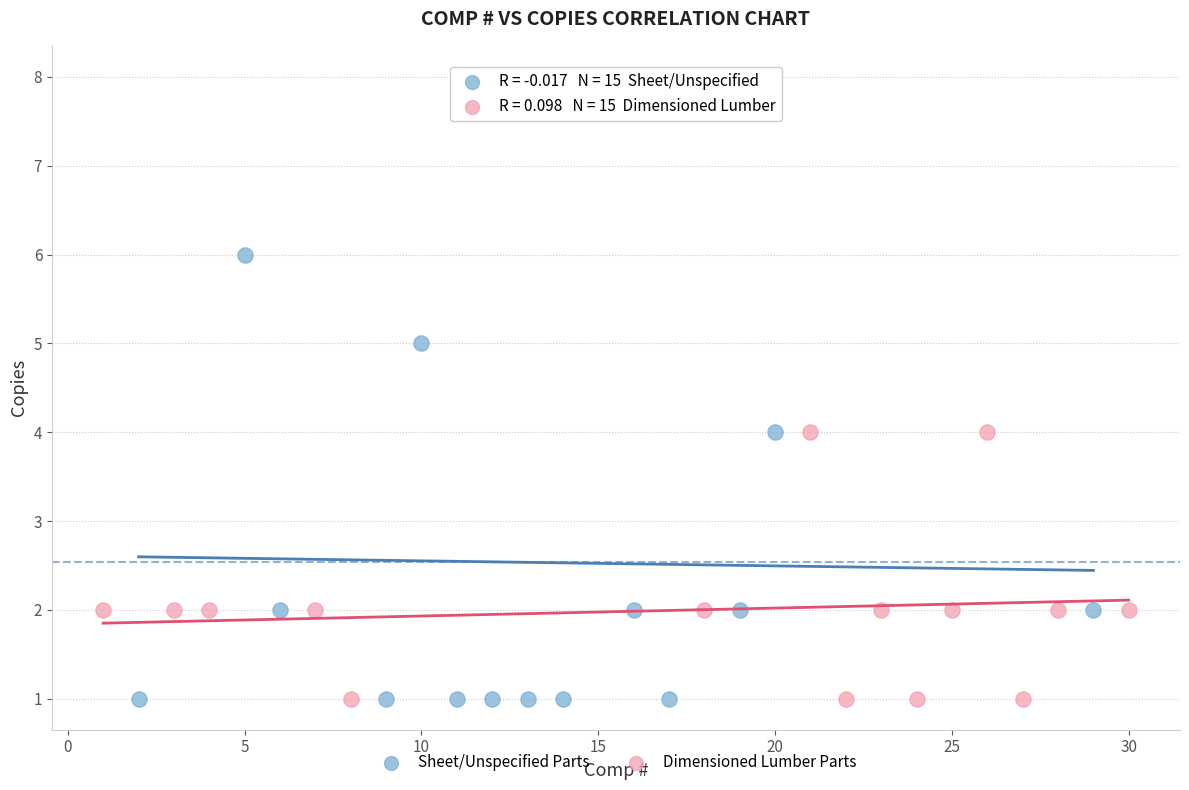

What are all the series names shown in the legend?

Sheet/Unspecified Parts, Dimensioned Lumber Parts